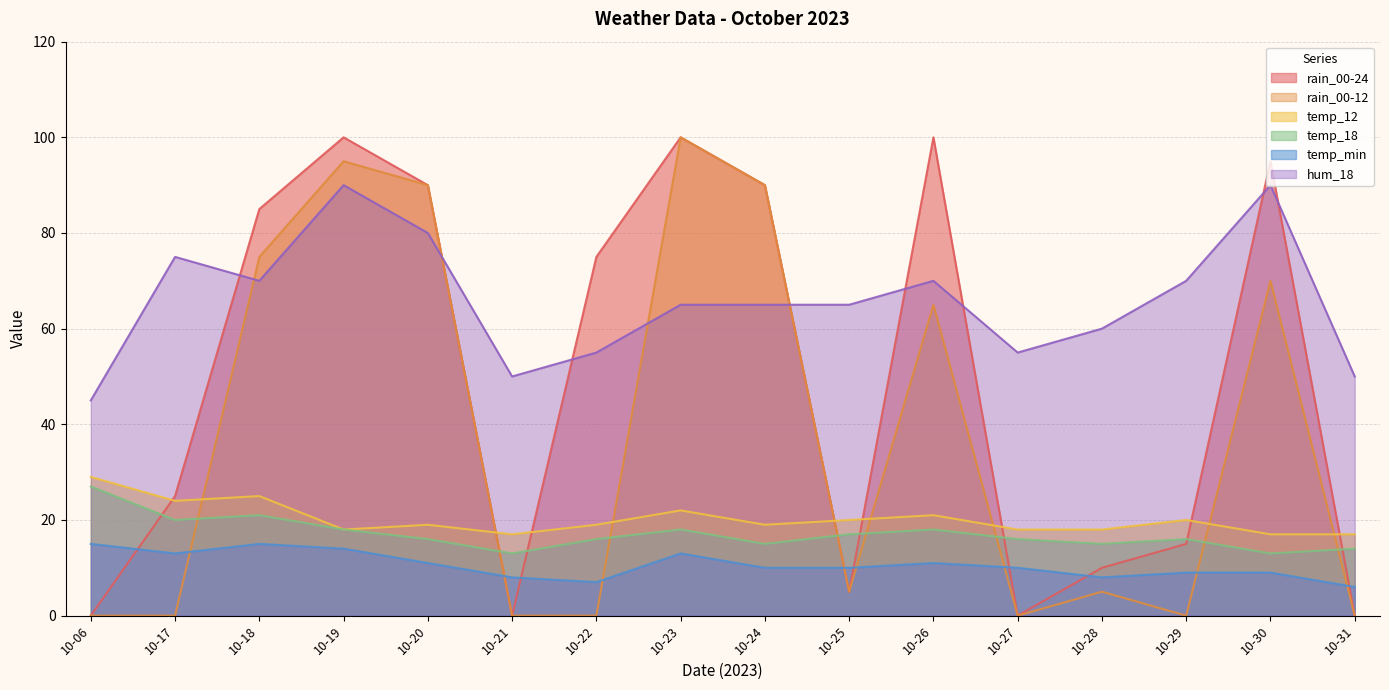

How many lines are shown in the chart?

6